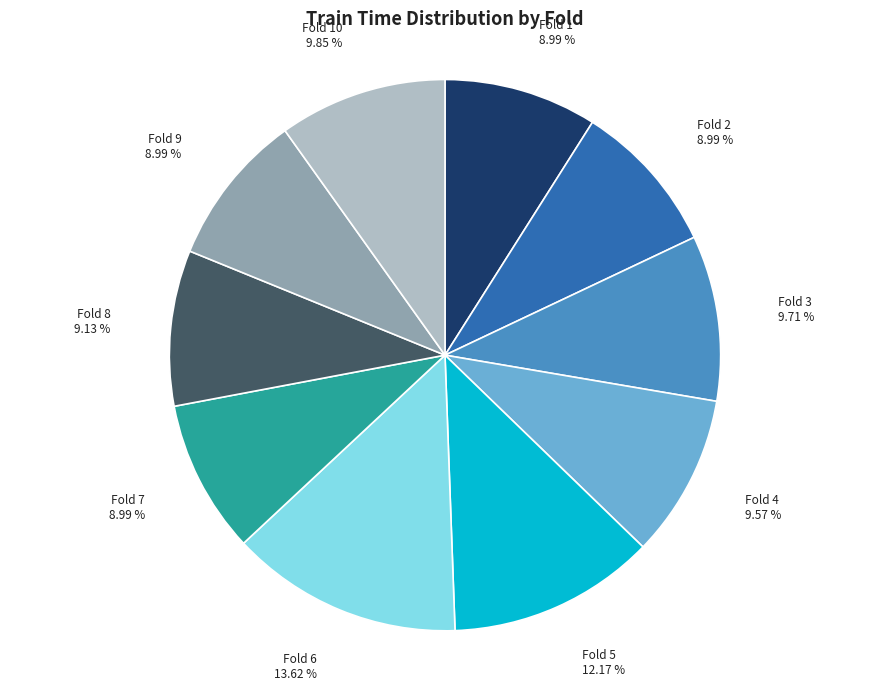

Is there a majority slice in this chart?

No